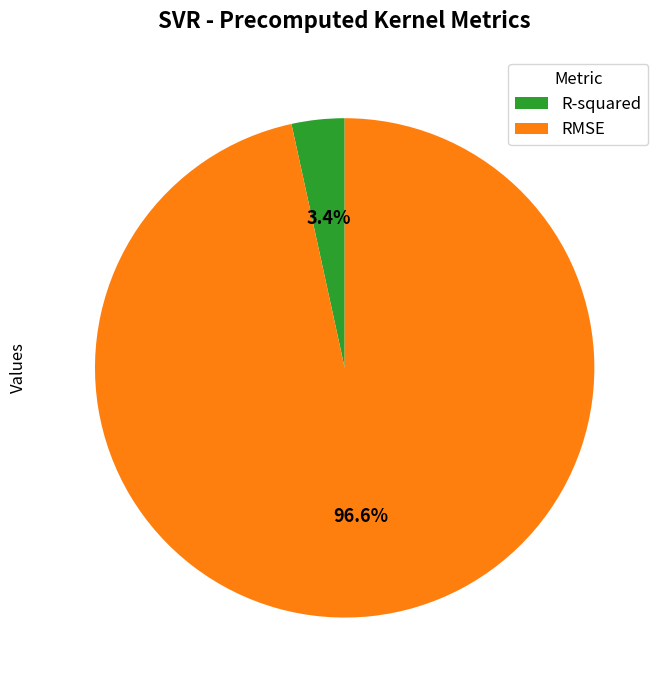

To the nearest percent, what is the difference between the largest and smallest slice percentages?

93%